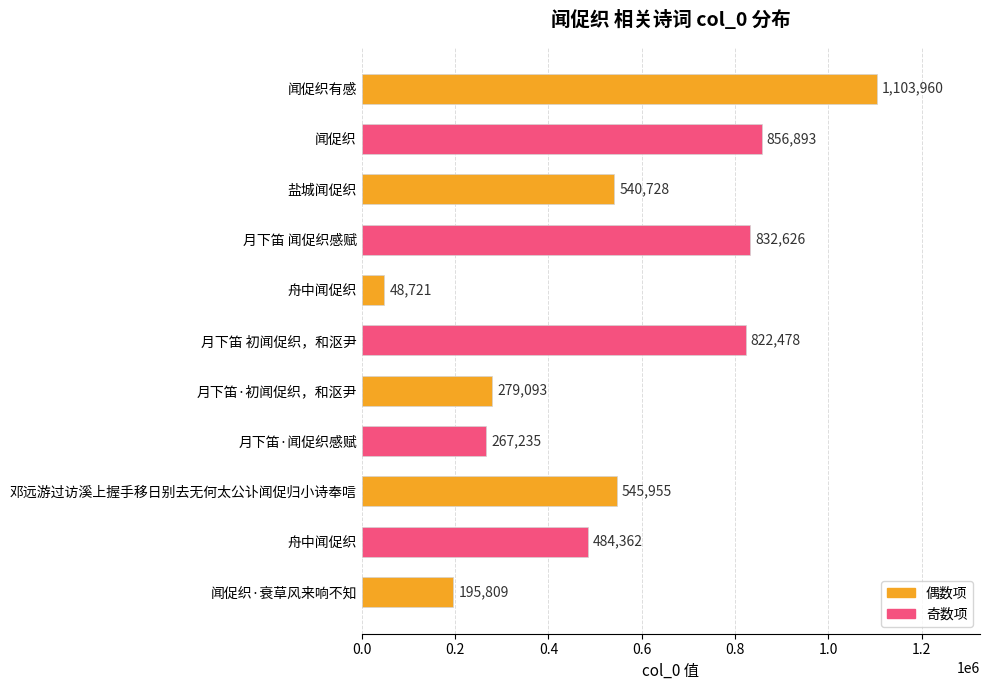

How many values are below 540728?

5